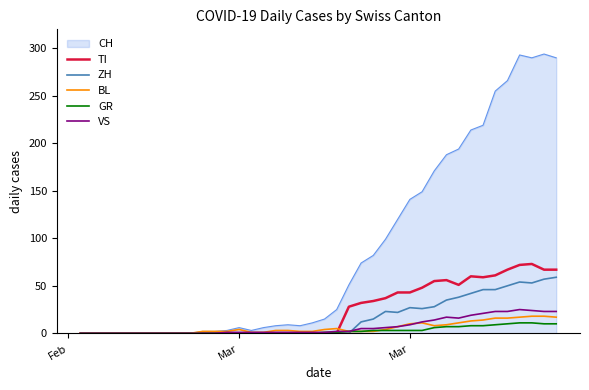

What is the maximum value shown in the chart?

294